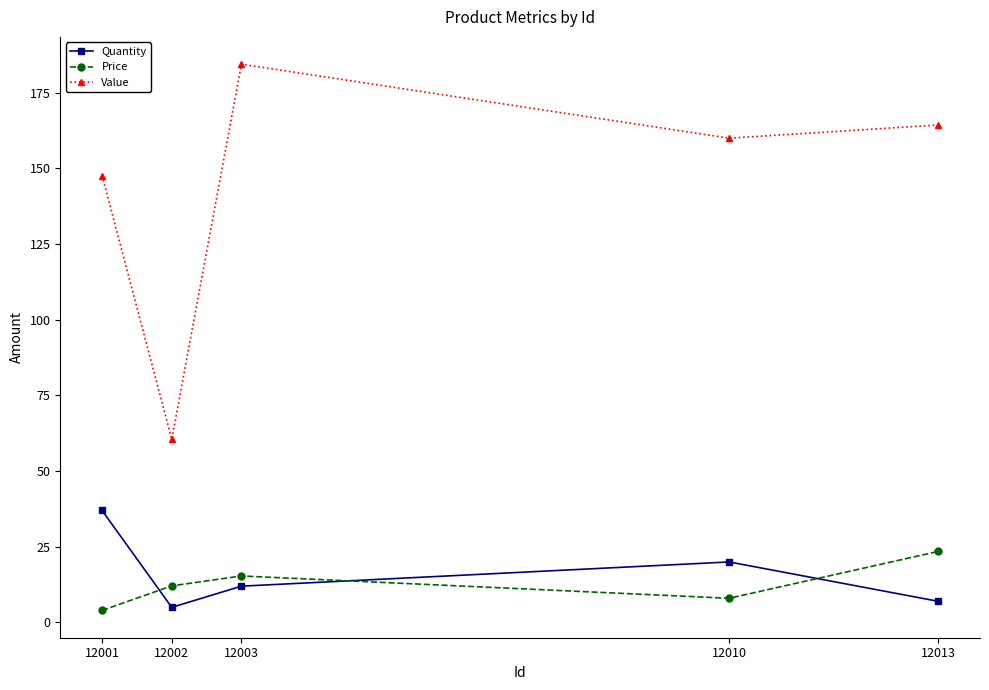

Reading left to right, list all the values displayed in this chart.

Quantity: 37.0	5.0	12.0	20.0	7.0
Price: 4.0	12.1	15.4	8.0	23.5
Value: 147.6	60.5	184.4	160.0	164.4